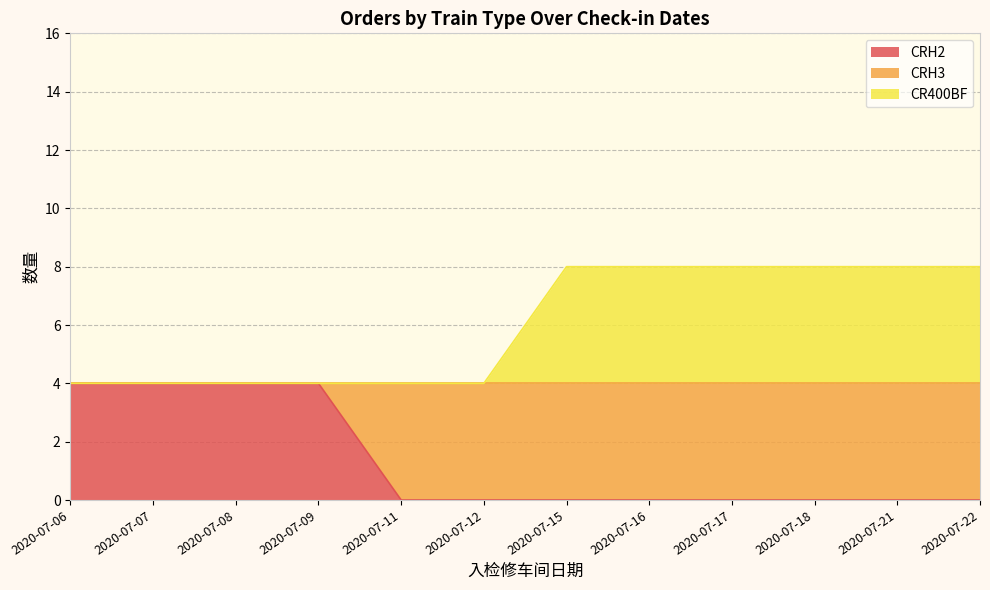

What is the greatest value displayed?

8